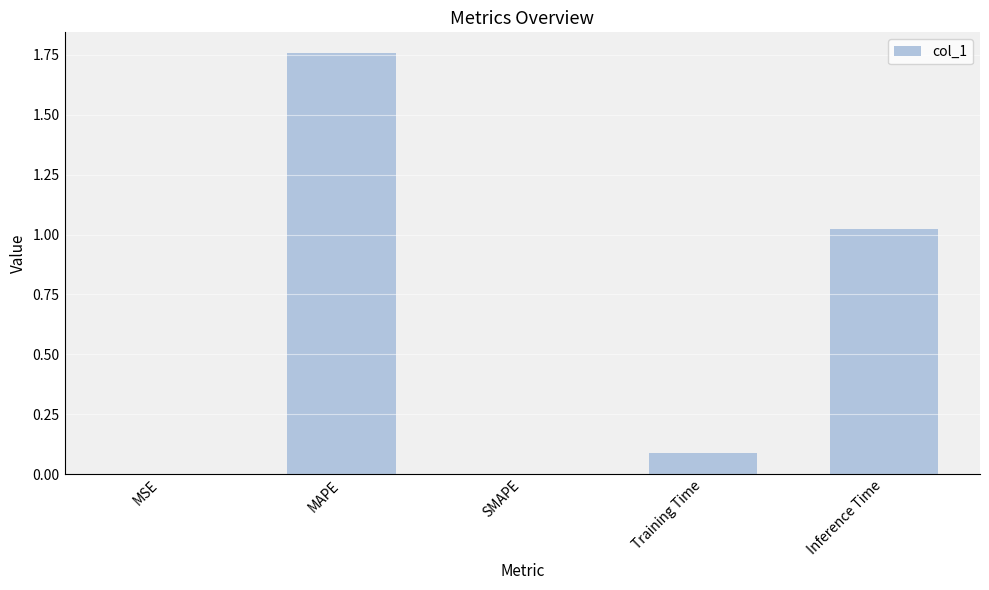

Is it true that the value at SMAPE is 0.0?

True